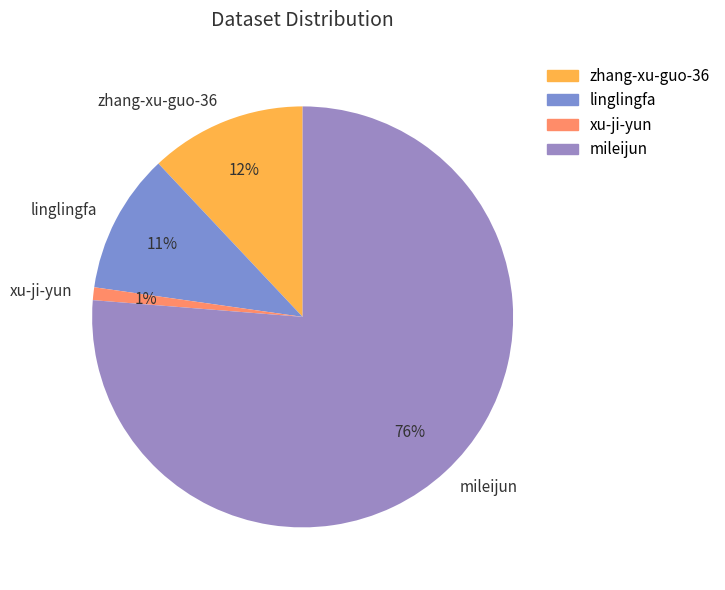

To the nearest percent, what is the difference between the largest and smallest slice percentages?

75%